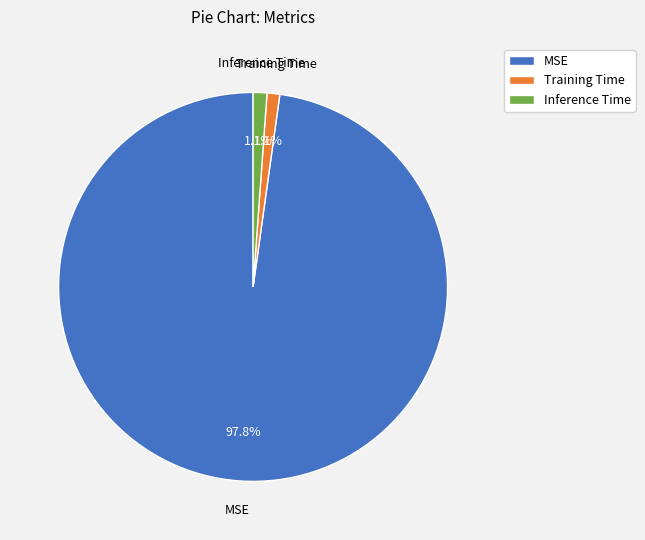

The Inference Time slice represents 1% of the pie. True or false?

True